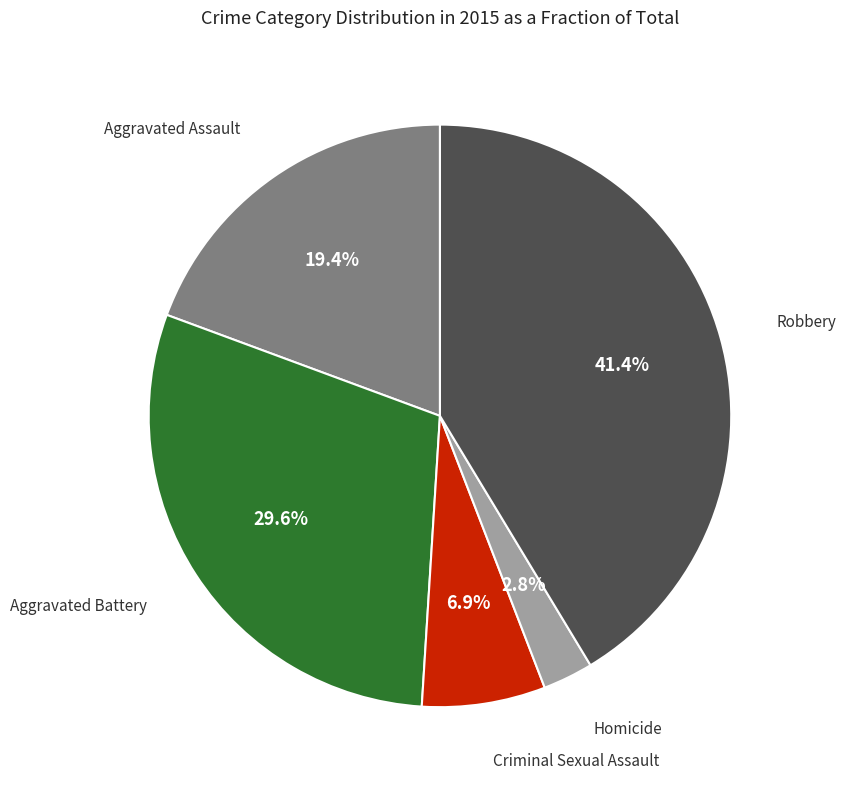

Does any single category account for the majority?

No